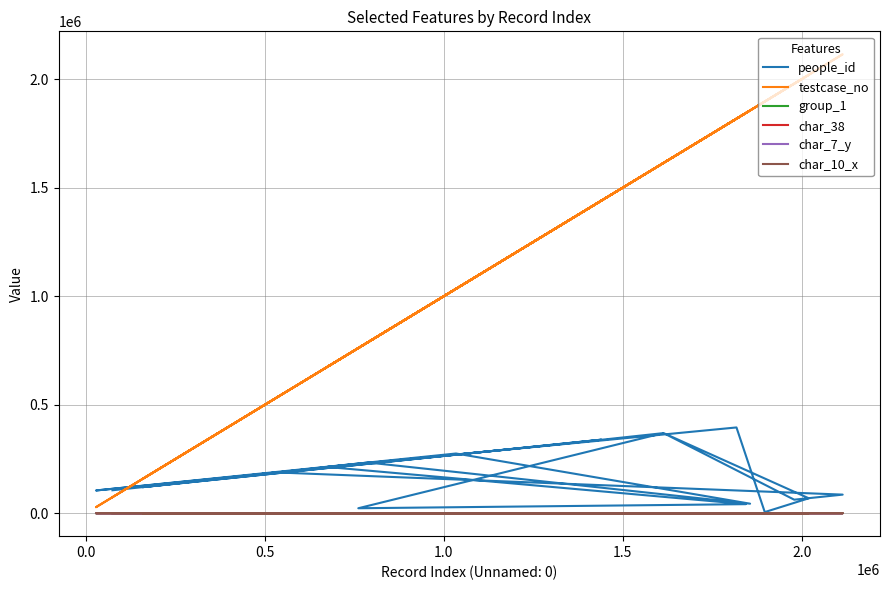

True or false: char_10_x has a value of 12 at 18.

False